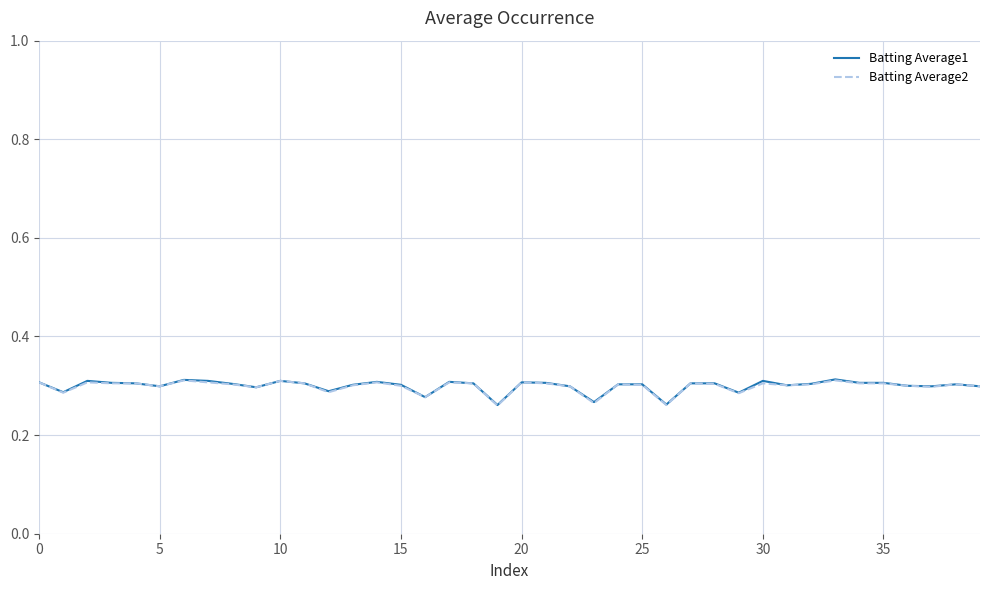

Is this an area chart (filled region under the line)?

No